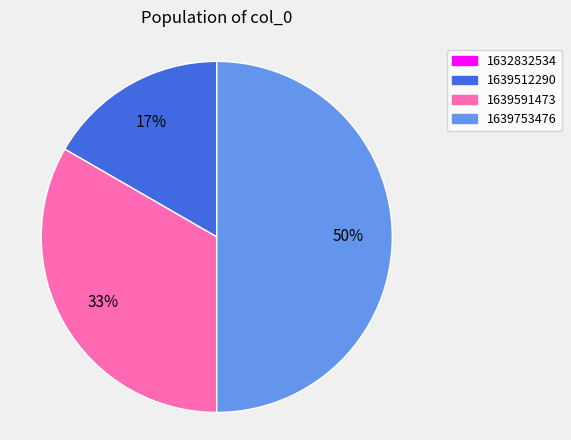

Approximately how many times larger is the value at 1639512290 compared to 1639753476?

0.3